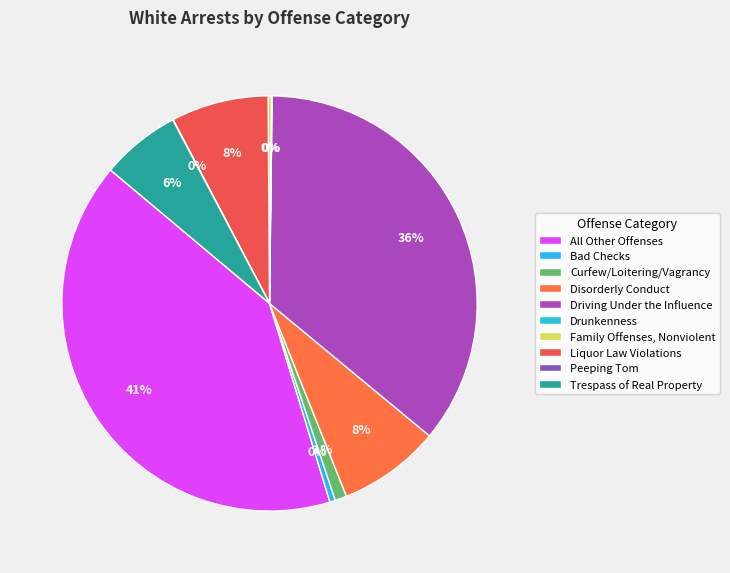

True or false: Liquor Law Violations accounts for 8% of the total.

True